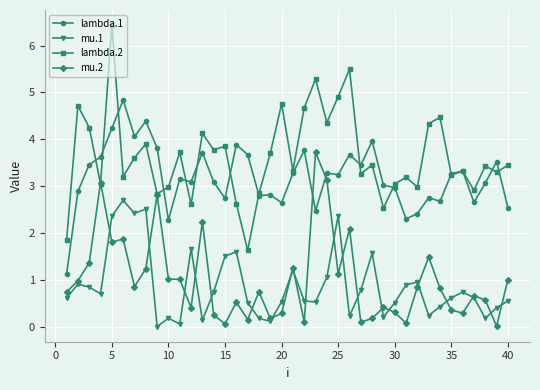

Rank the series by their maximum value, from highest to lowest.

lambda.2, lambda.1, mu.2, mu.1